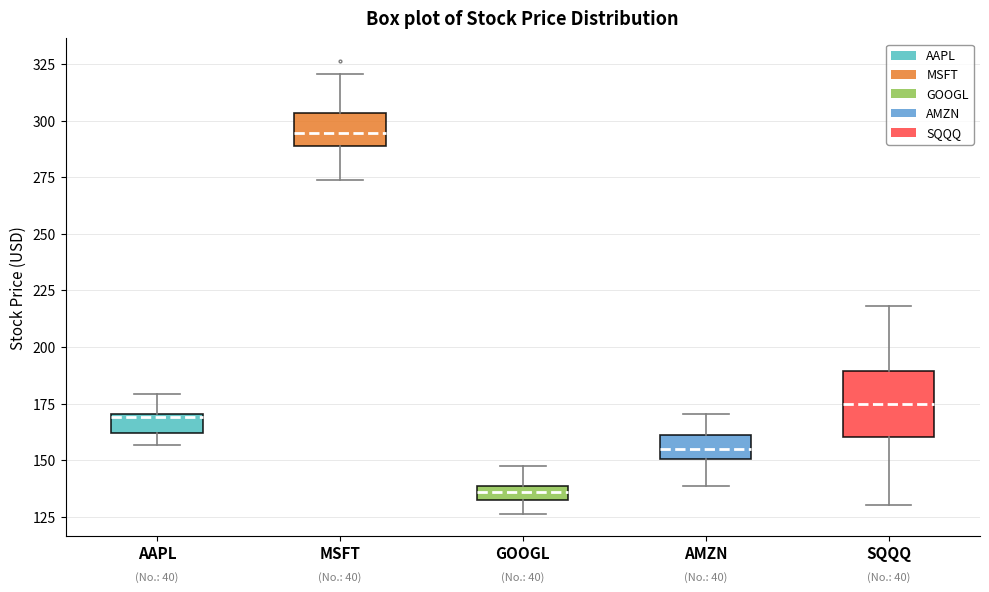

Comparing the boxes themselves (not the whiskers), which one is the tallest?

SQQQ